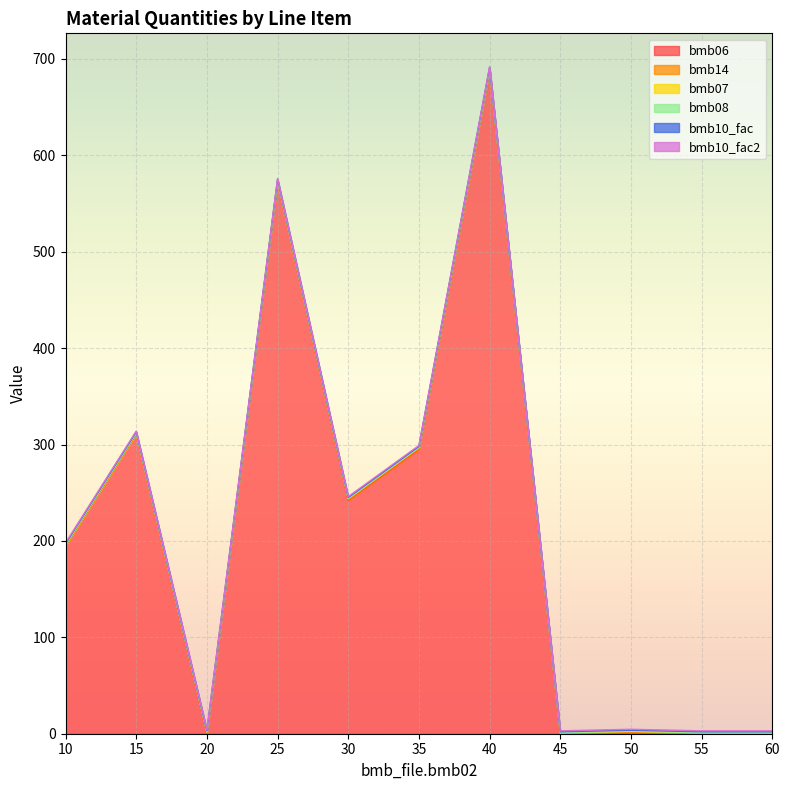

Rank the categories by bmb10_fac2 value from highest to lowest.

10, 15, 20, 25, 30, 35, 40, 45, 50, 55, 60